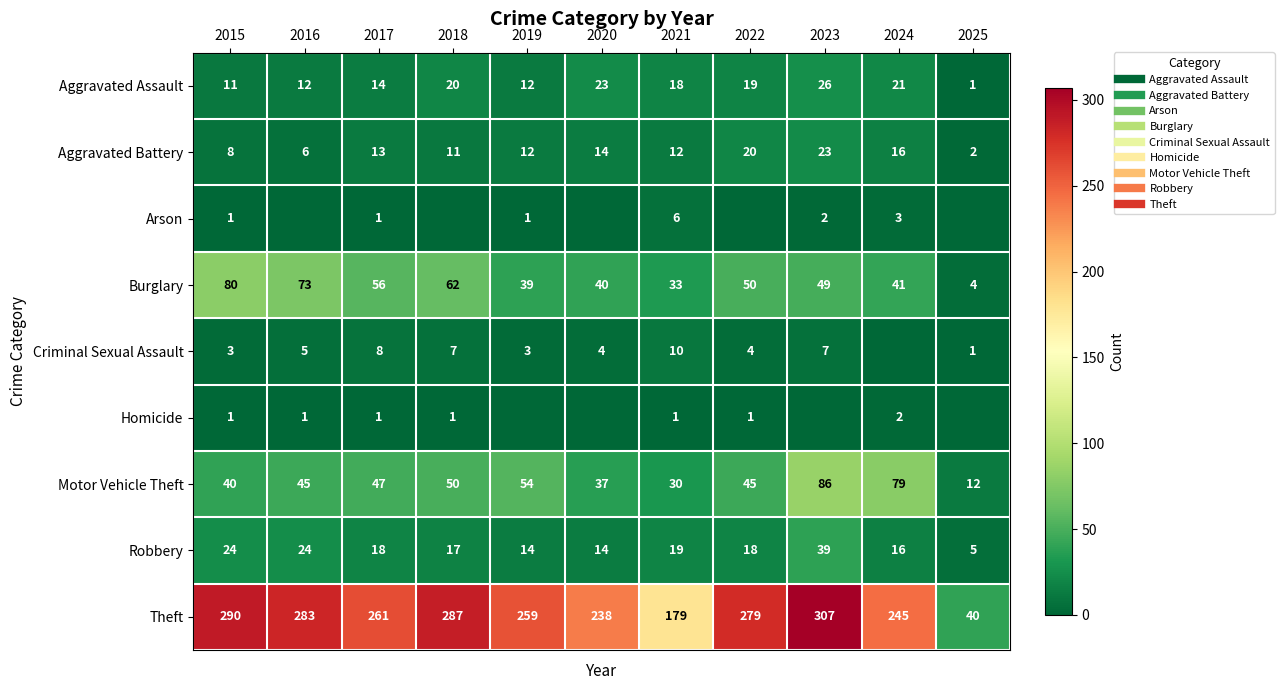

True or false: Burglary has a value of 16 at 2016.

False